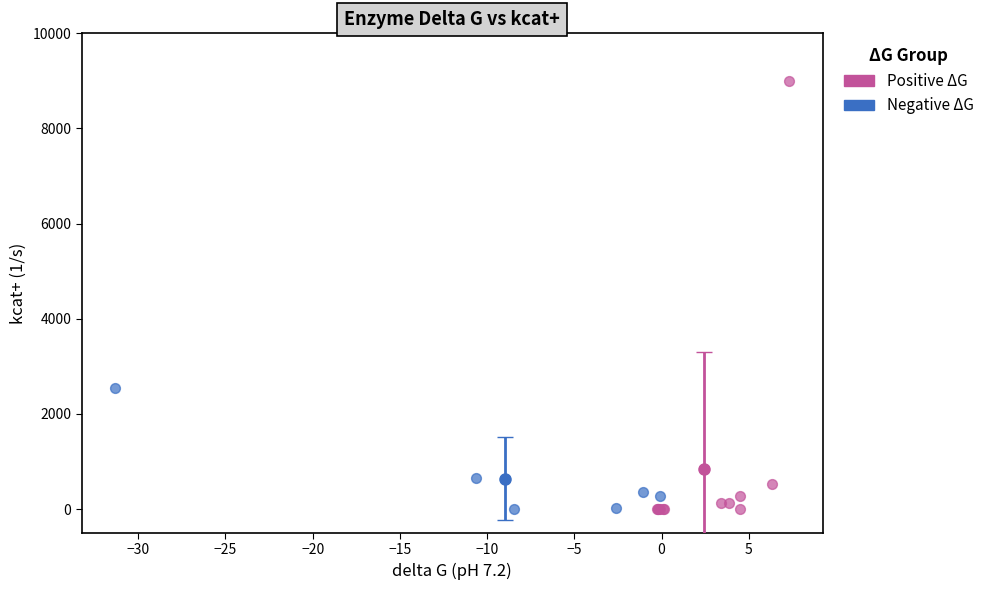

Which series has the widest spread of Y values?

Positive ΔG